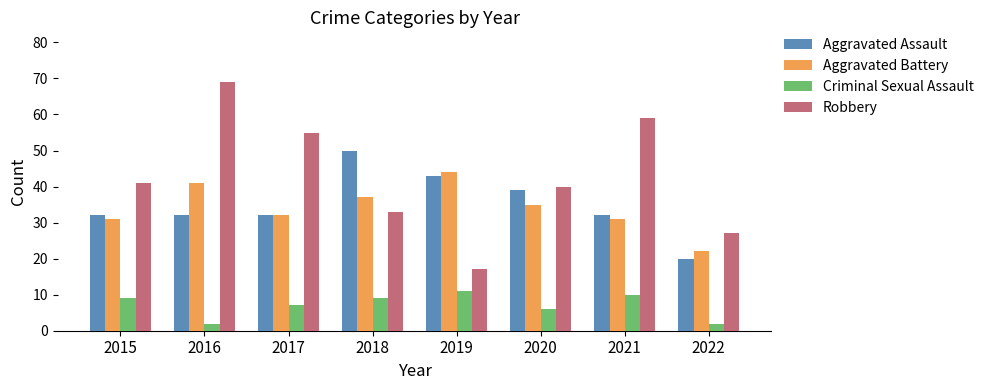

Reading right to left, list all the values displayed in this chart.

Aggravated Assault: 20	32	39	43	50	32	32	32
Aggravated Battery: 22	31	35	44	37	32	41	31
Criminal Sexual Assault: 2	10	6	11	9	7	2	9
Robbery: 27	59	40	17	33	55	69	41